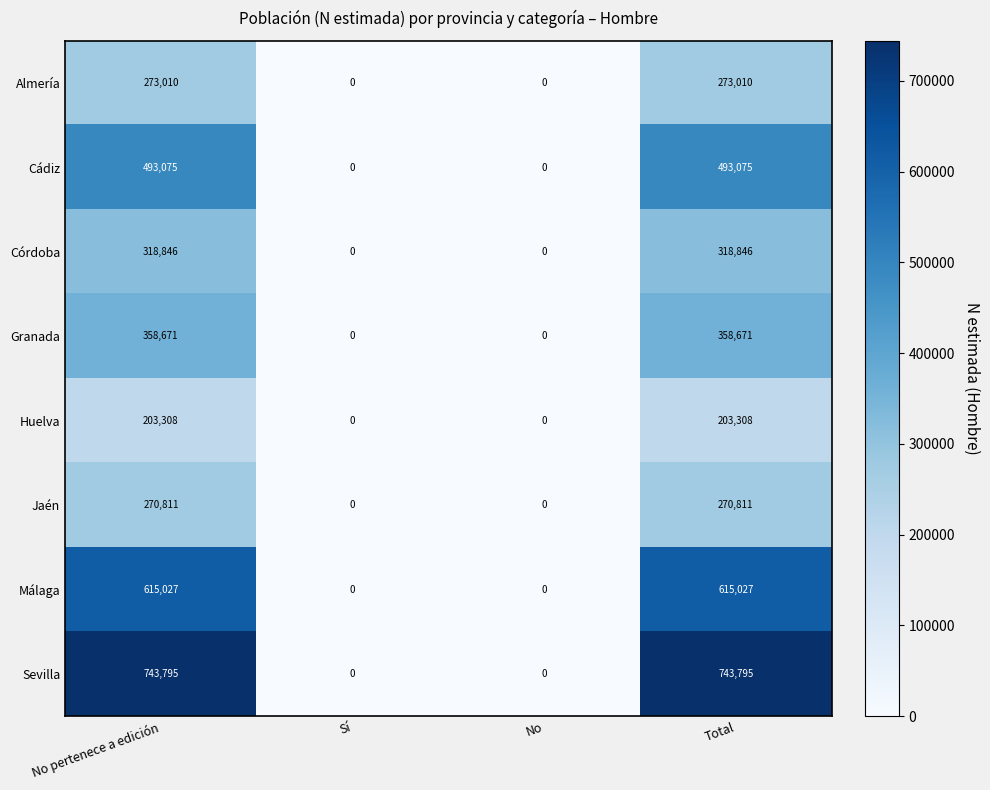

Which series has the largest total across all categories?

Sevilla